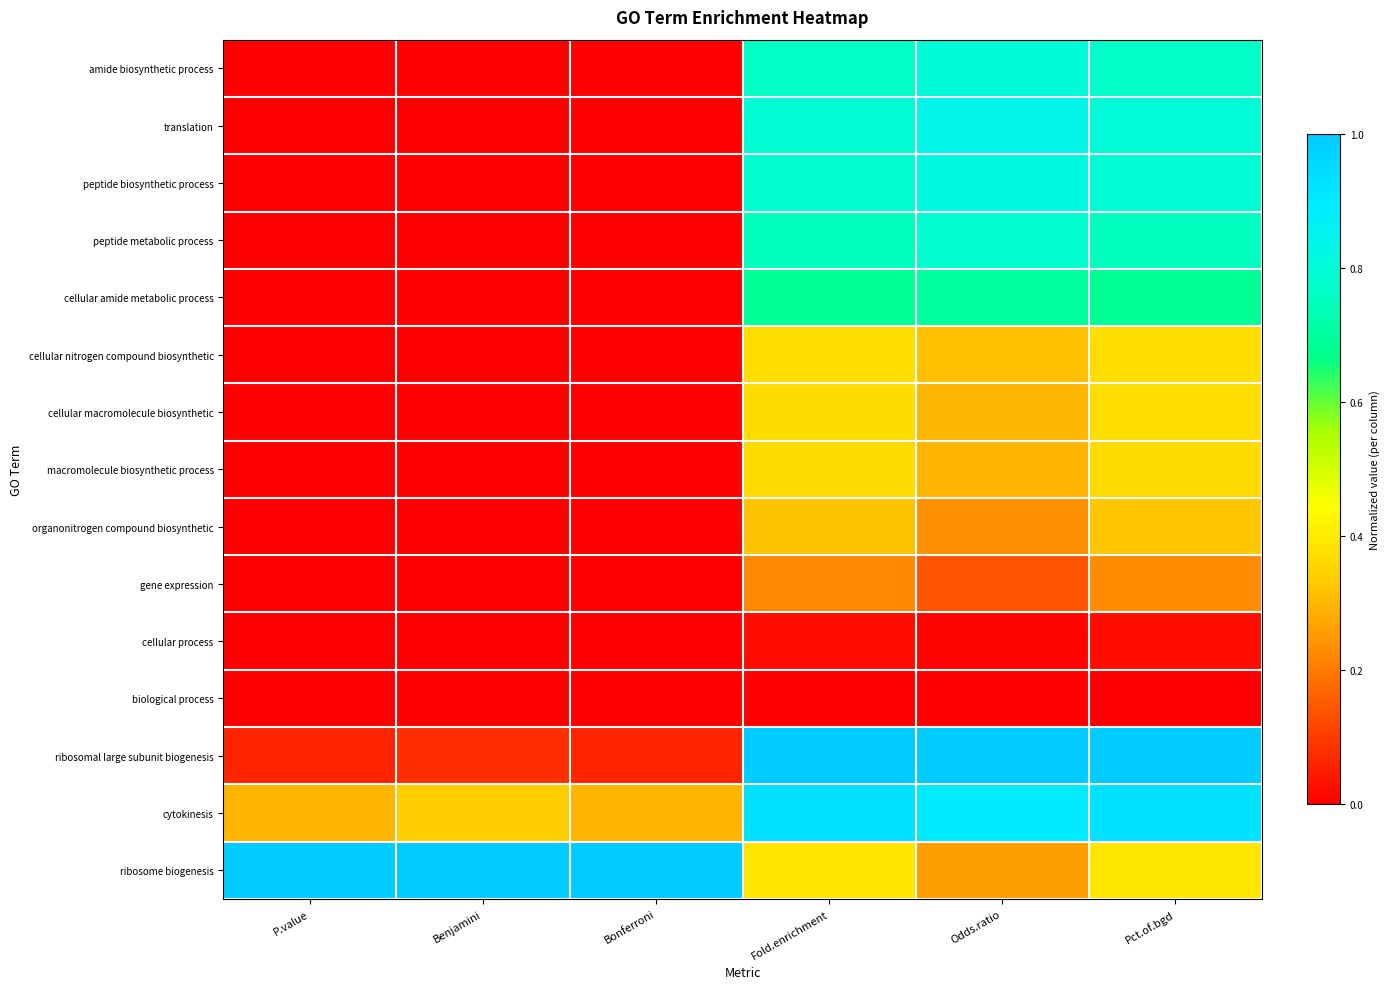

At which category does the chart reach its minimum across all series?

P.value